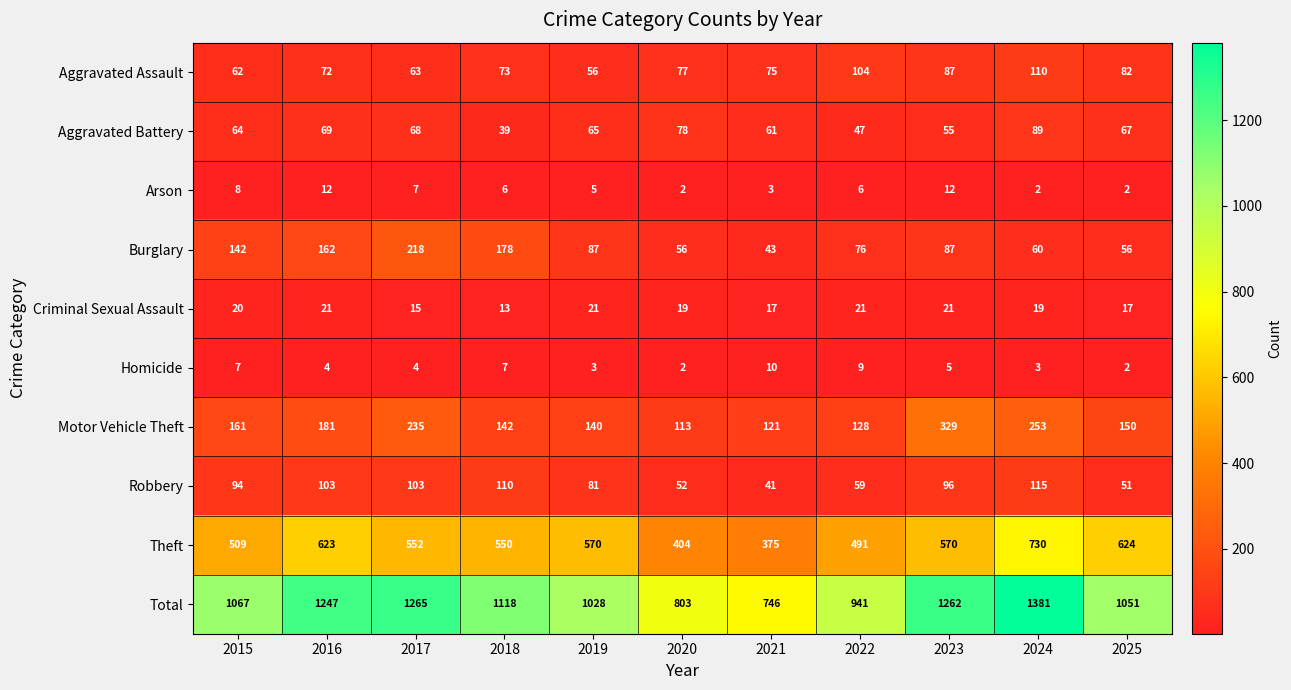

Is it true that Total equals 1067 at 2015?

True